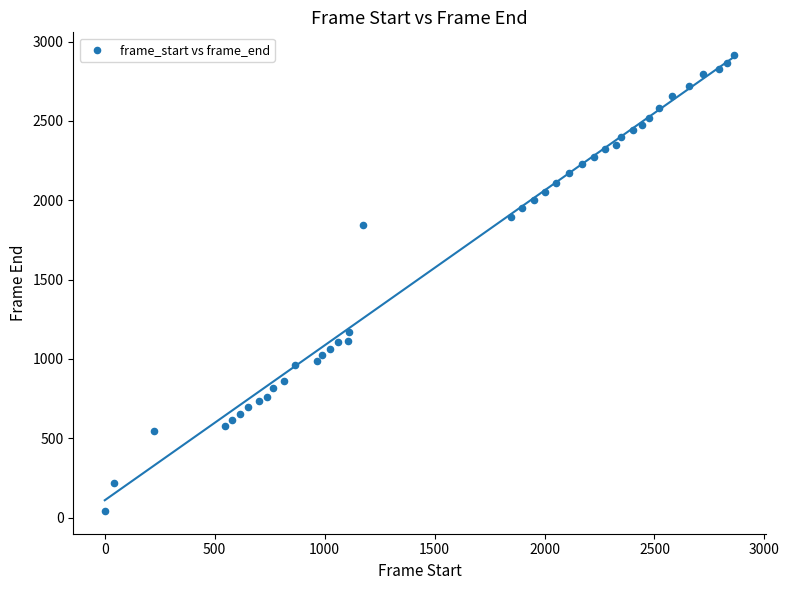

What is the range of X values (max minus min)?

2864